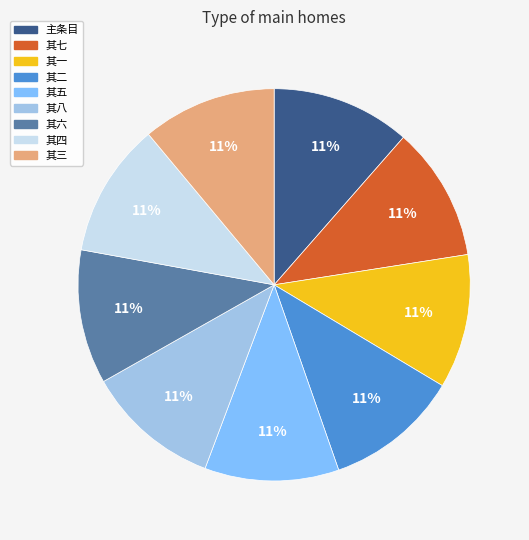

Does any single category account for the majority?

No